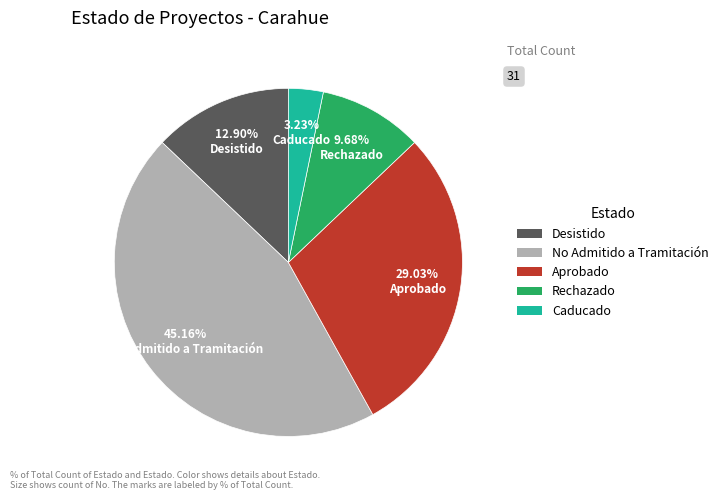

Which slice is the smallest?

Caducado